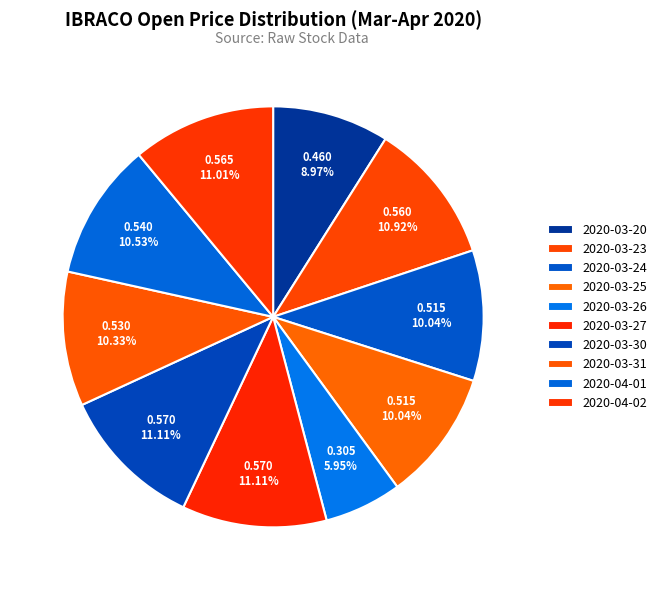

How many segments does this pie chart have?

10